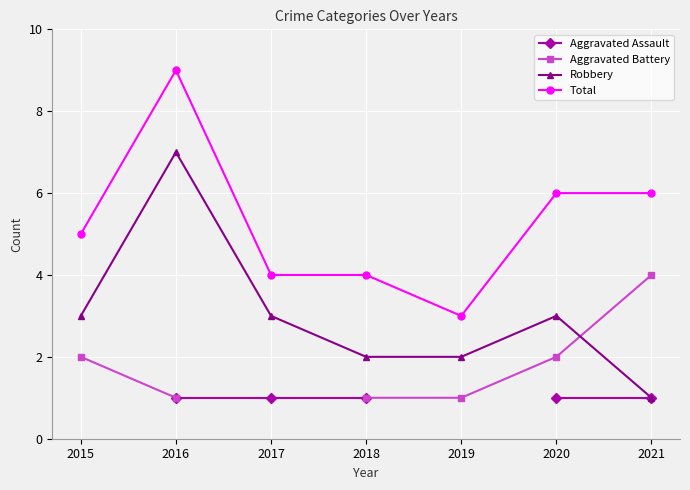

True or false: Total has a value of 4 at 2017.

True